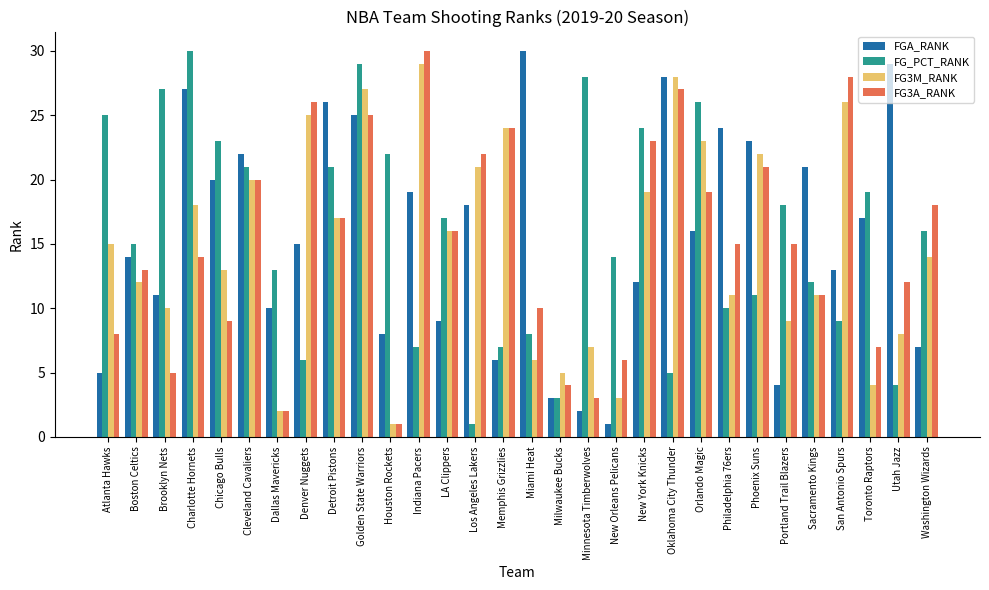

What are all the series names shown in the legend?

FGA_RANK, FG_PCT_RANK, FG3M_RANK, FG3A_RANK